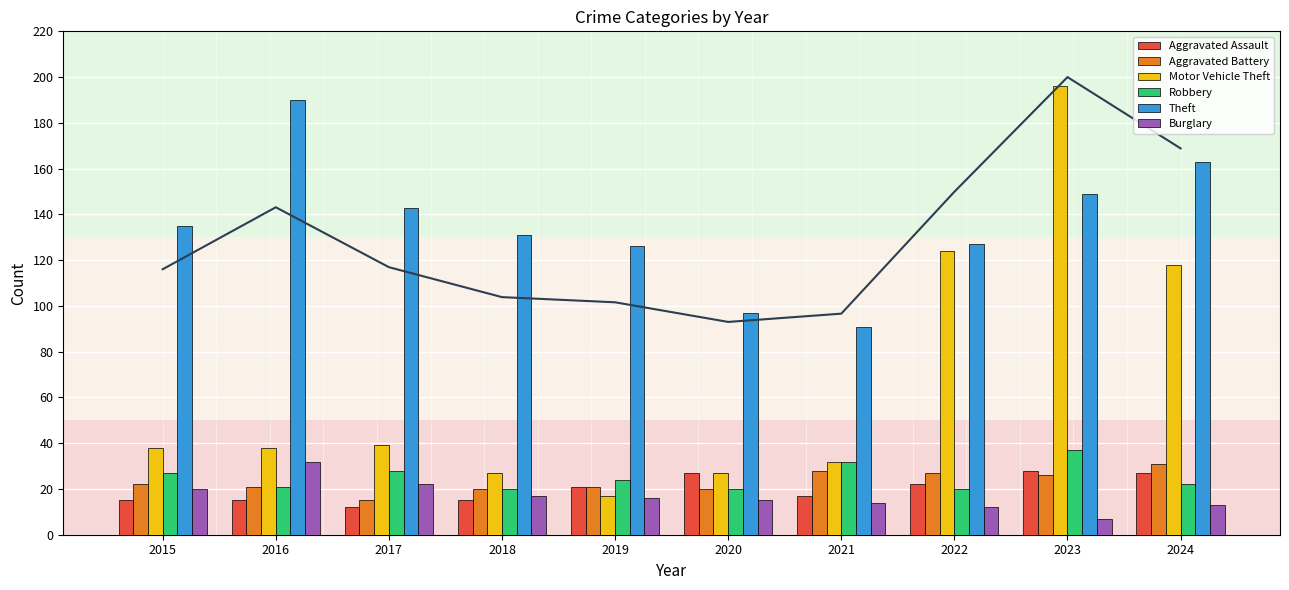

The value of Burglary at 2017 is 22. True or false?

True